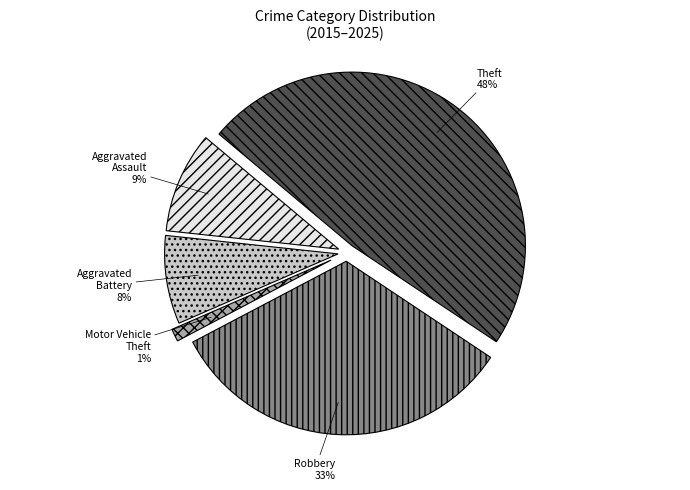

Rank the categories by value from lowest to highest.

Motor Vehicle Theft, Aggravated Battery, Aggravated Assault, Robbery, Theft